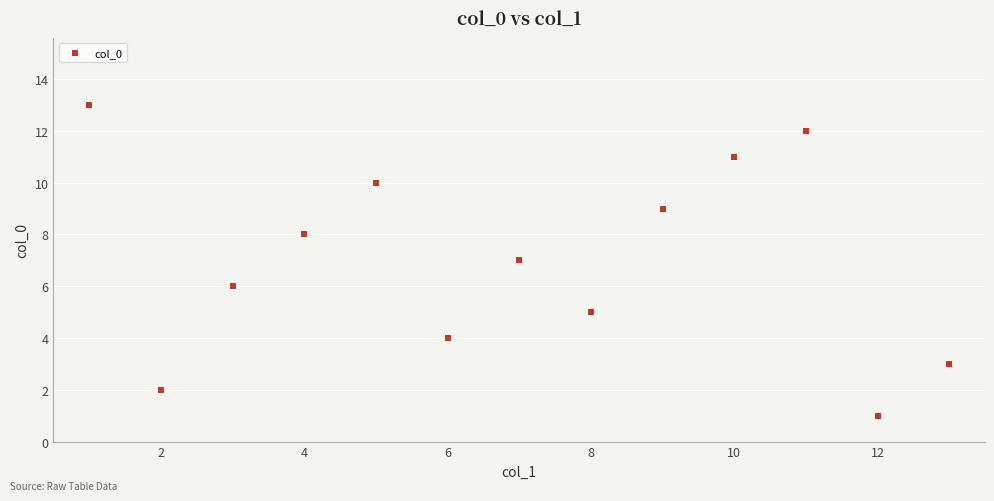

What is the range of X values (max minus min)?

12